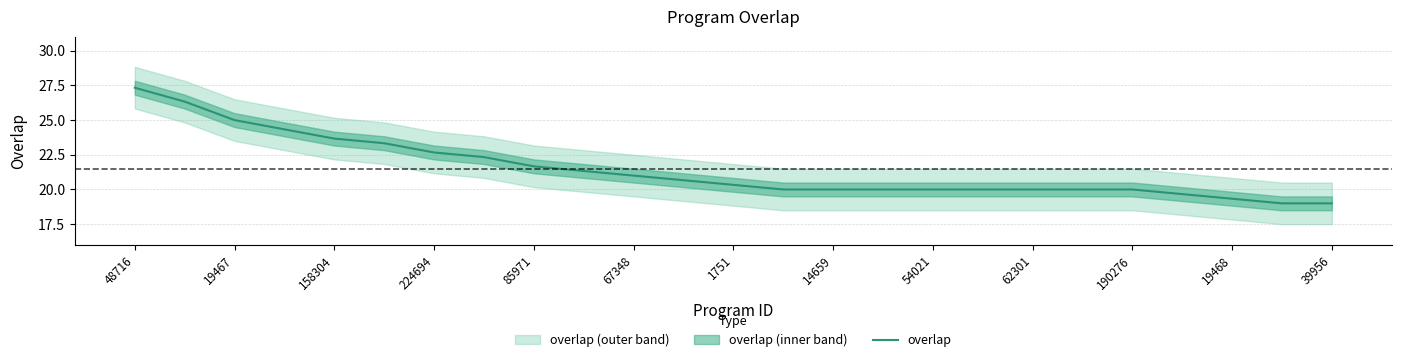

True or false: overlap has a value of 35.1 at 19467.

False